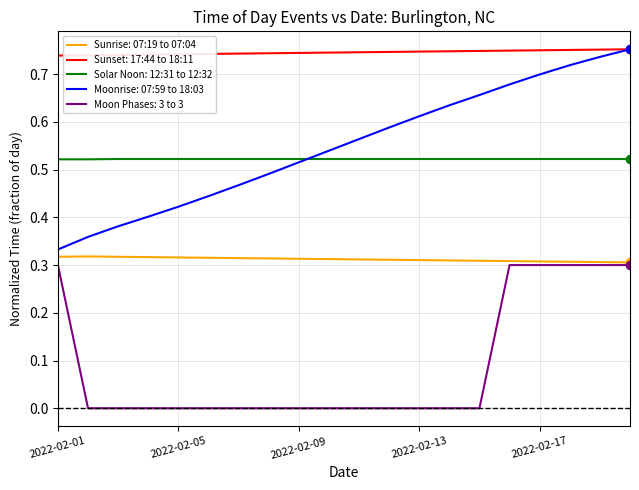

Which series has the widest spread of values?

Moonrise: 07:59 to 18:03